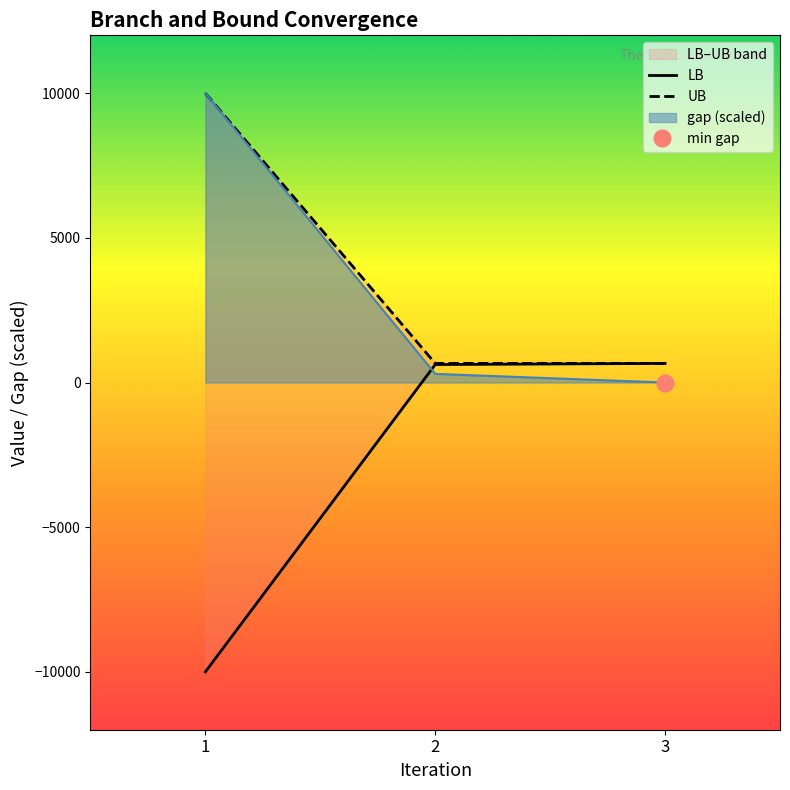

At how many categories does at least one series exceed 3928?

1